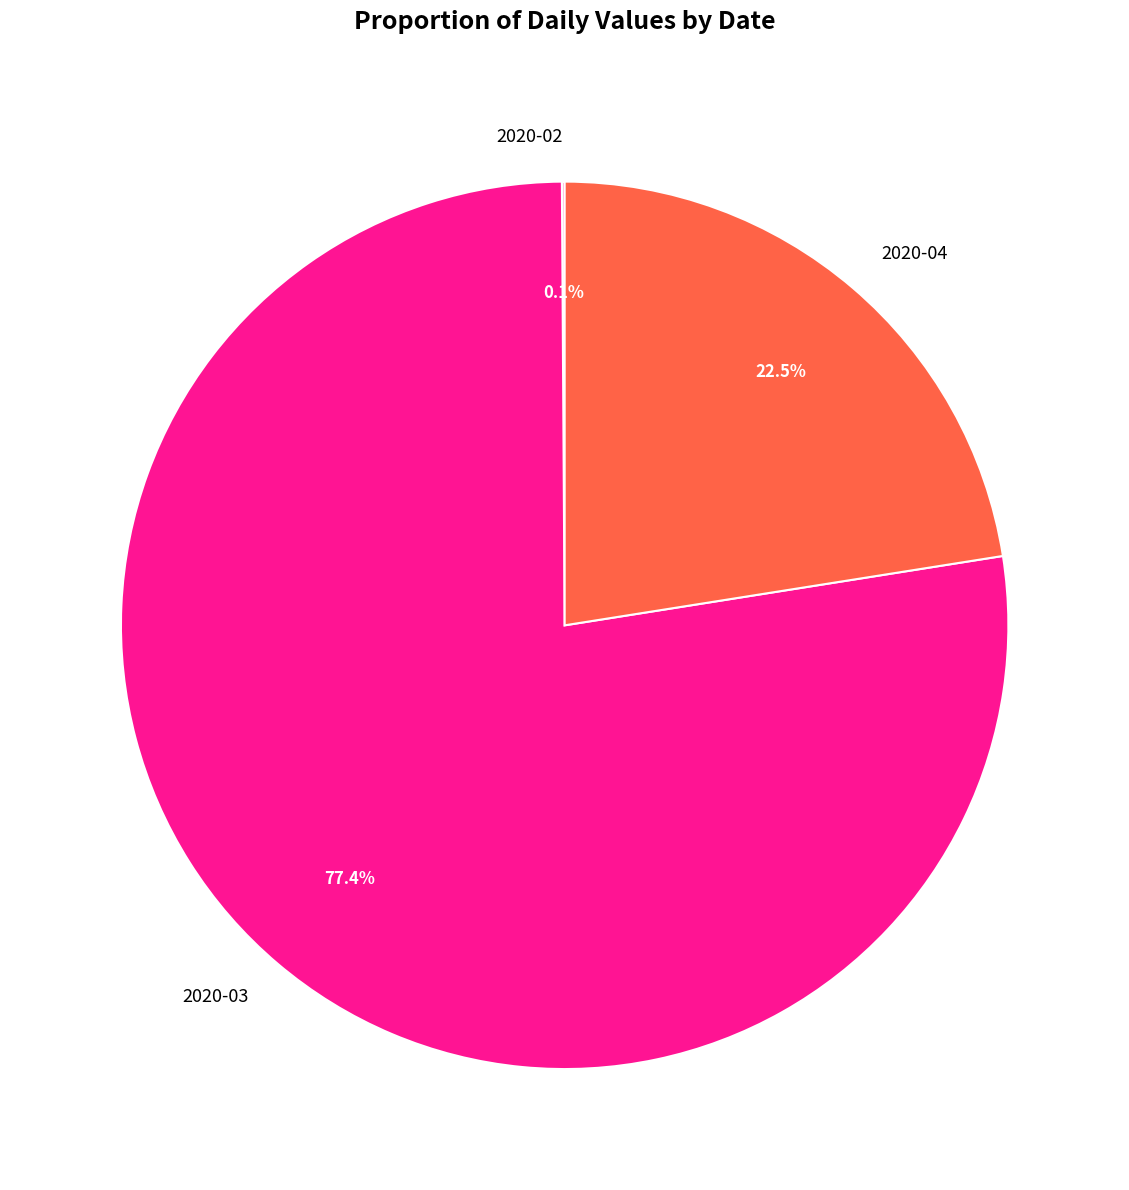

Which category has the biggest portion of the pie?

2020-03